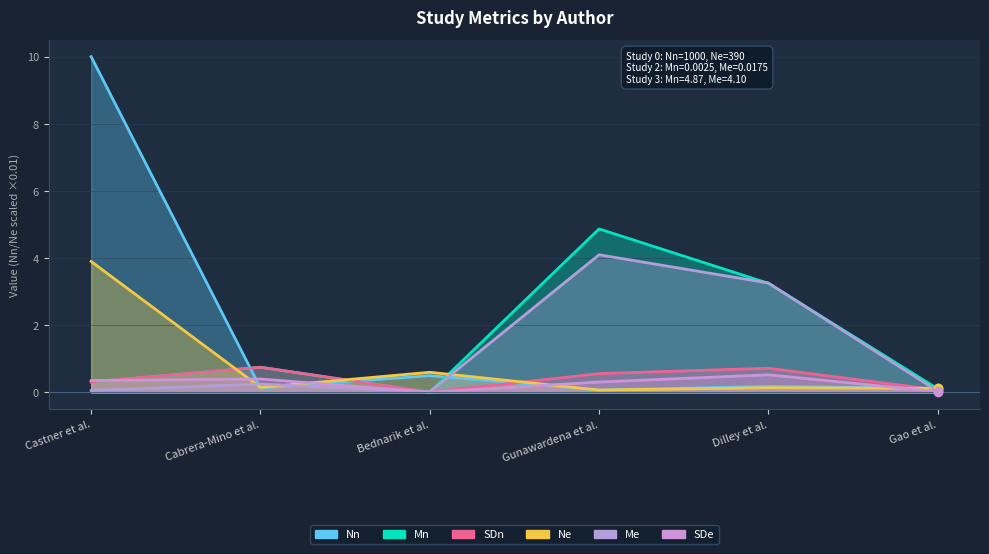

Rank the series at Gao et al. from highest to lowest value.

Nn, Ne, Mn, SDn, Me, SDe